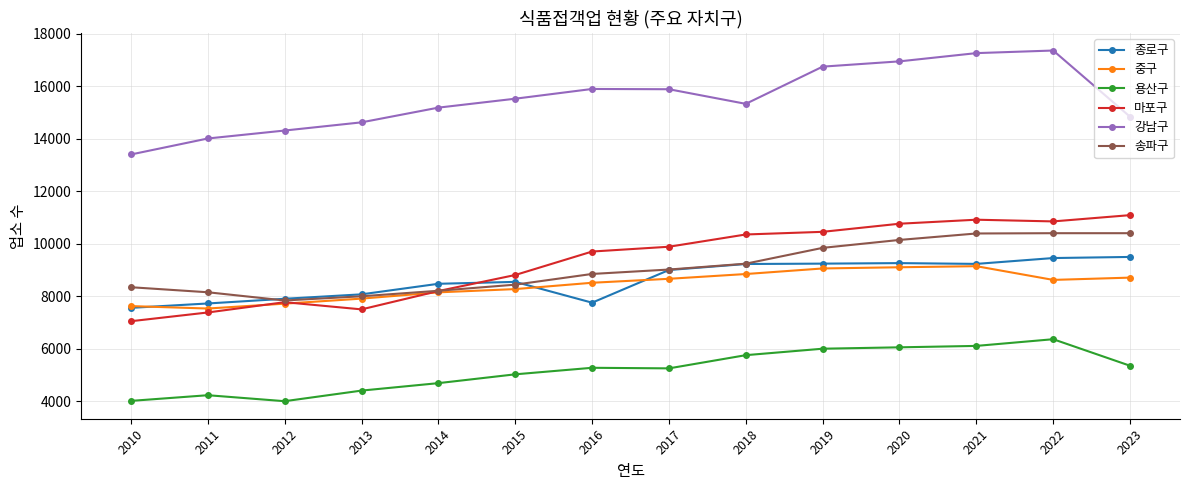

How many lines are shown in the chart?

6